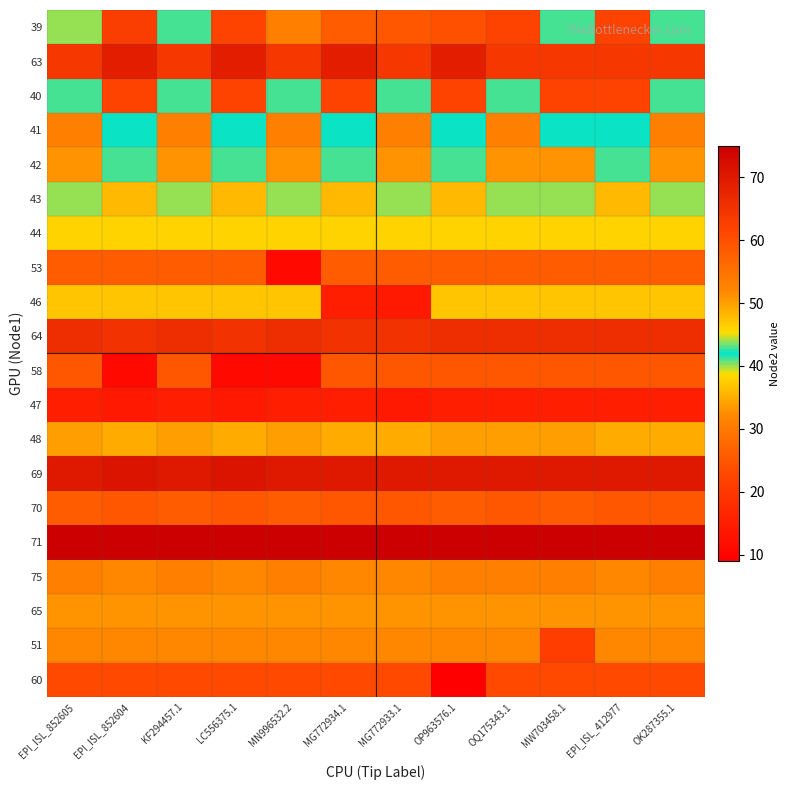

At EPI_ISL_852604, list the series in order from smallest to largest.

58, 47, 70, 75, 65, 41, 42, 44, 46, 43, 48, 51, 53, 60, 40, 39, 64, 63, 69, 71